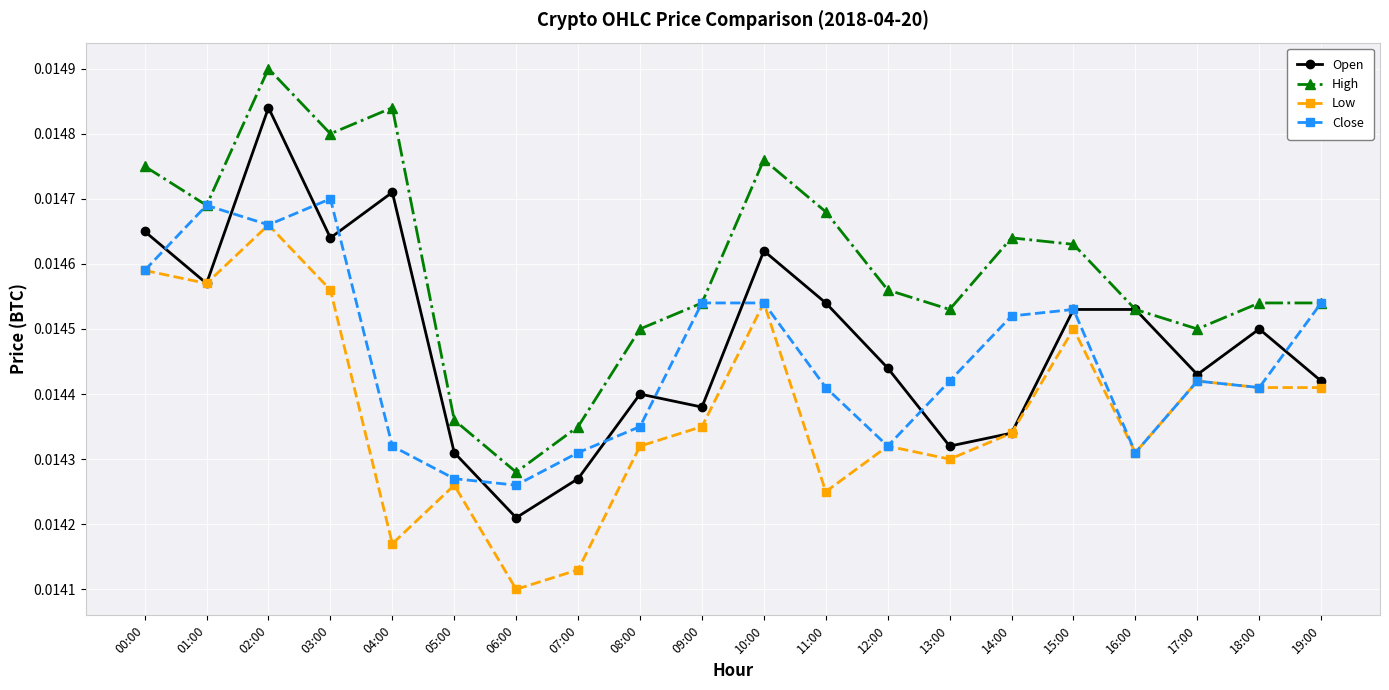

What is the label of the 14th point from the left?

13:00